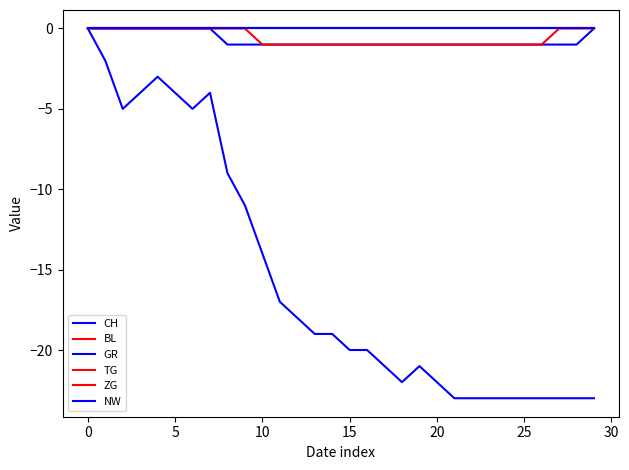

At which category does the chart reach its minimum across all series?

21